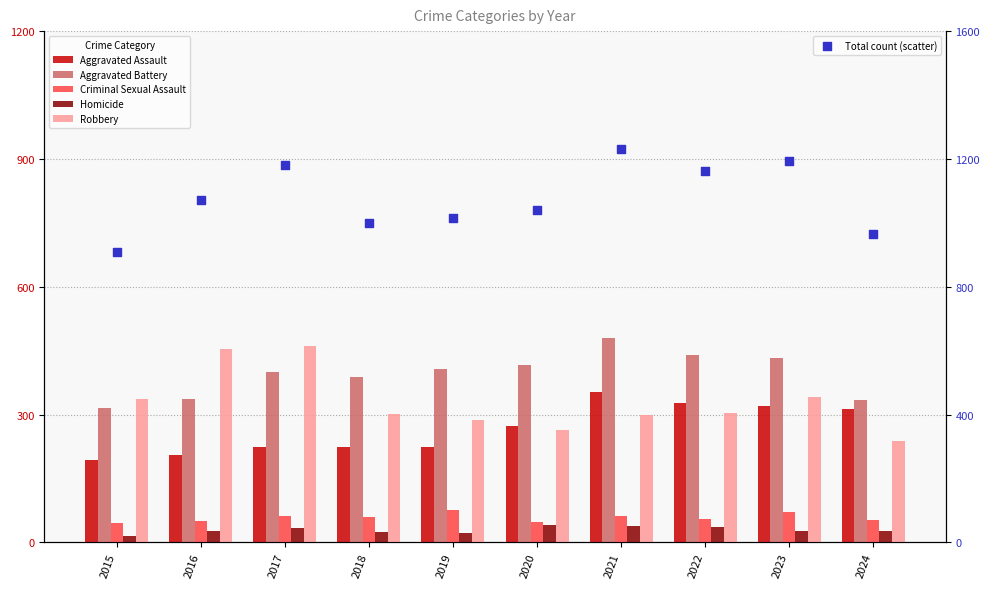

Which series reaches the maximum Y coordinate?

Total count (scatter)